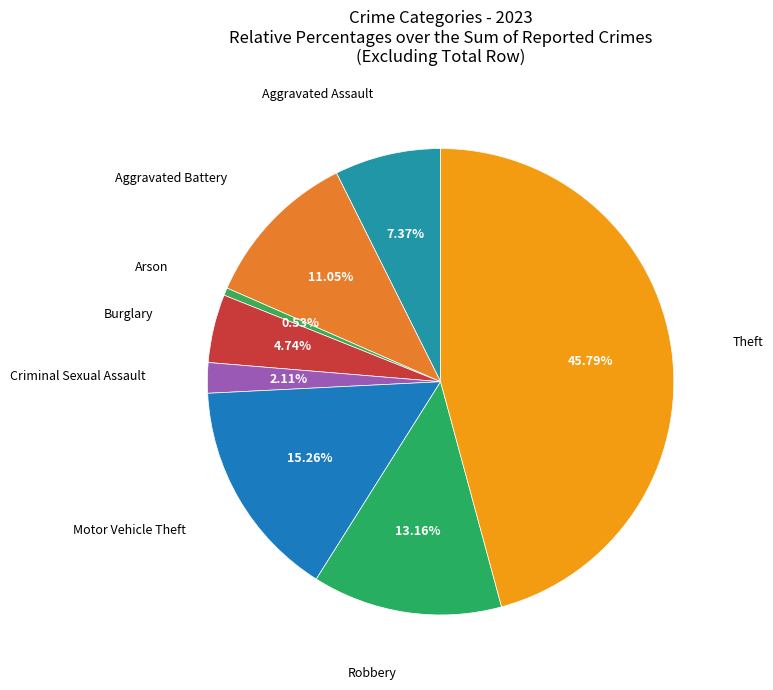

True or false: Theft accounts for 58% of the total.

False